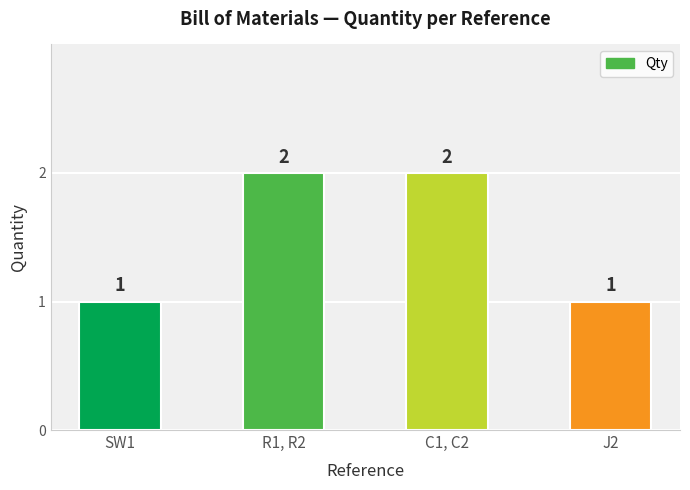

Reading left to right, list all the values displayed in this chart.

SW1=1	R1, R2=2	C1, C2=2	J2=1